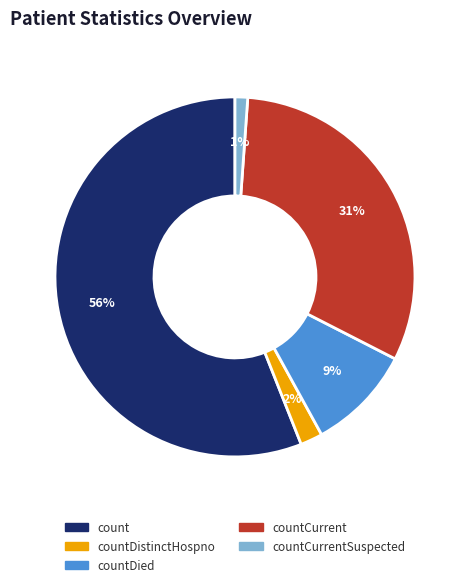

To the nearest percent, what is the average slice percentage?

20%